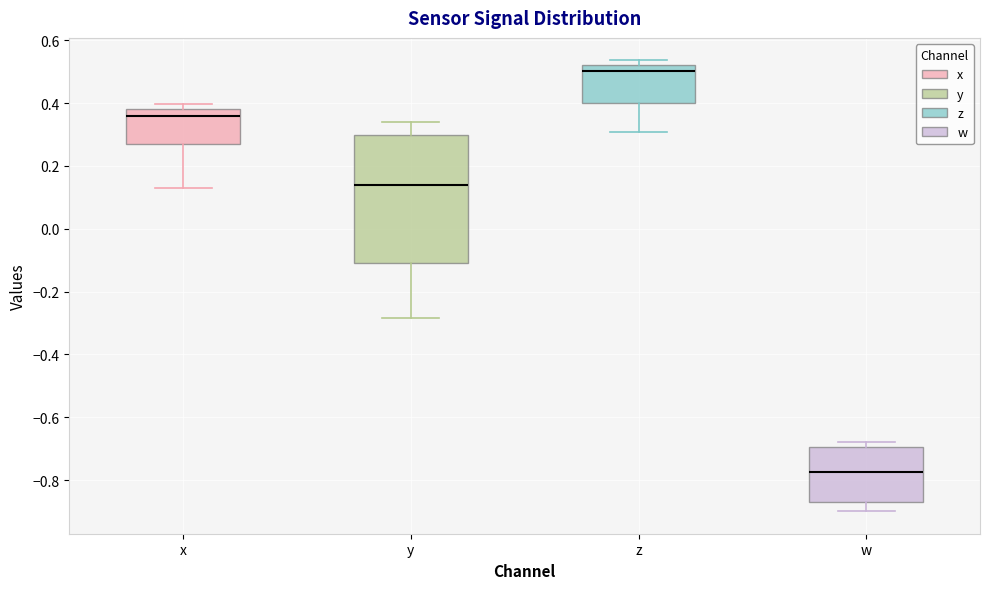

Which box's median line is the lowest?

w